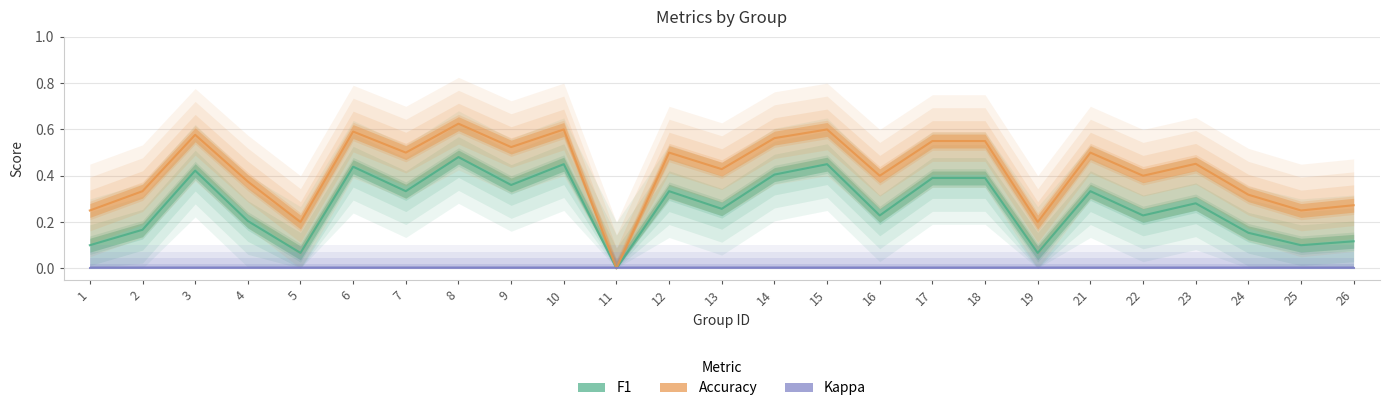

What is the value of the accuracy point at the 21st from the left?

0.4